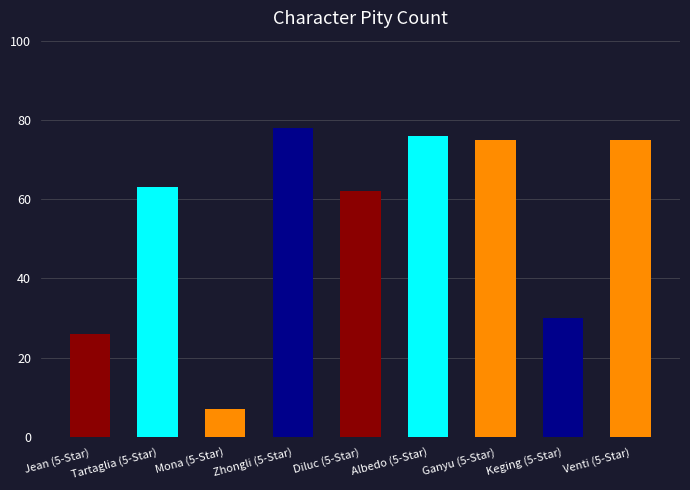

True or false: the data shows 11 at Jean (5-Star).

False